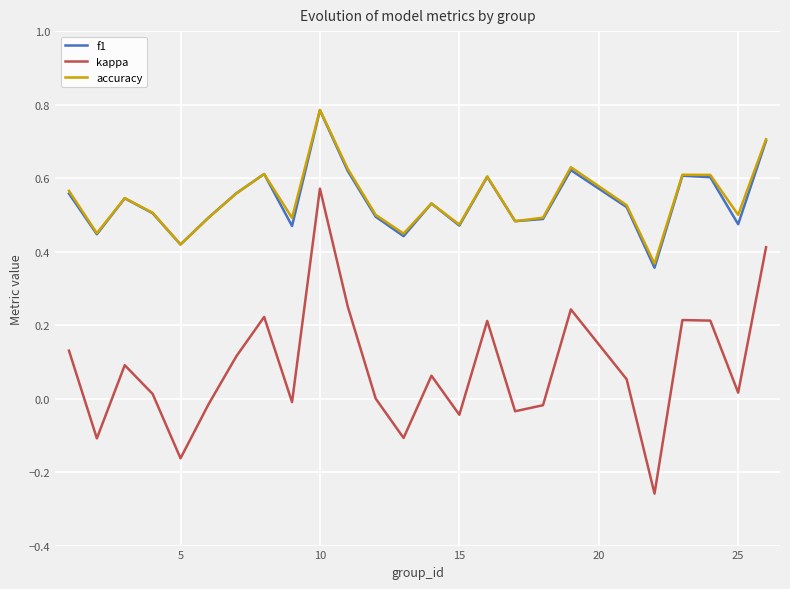

Which series has the widest spread of values?

kappa